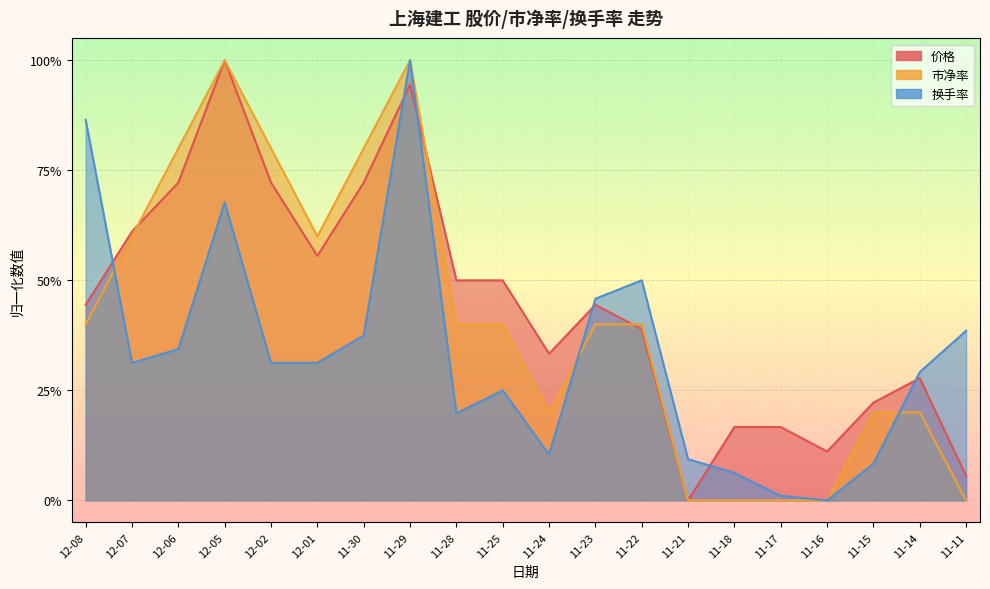

What is the value of the 换手率 point at the 1st from the left?

0.9